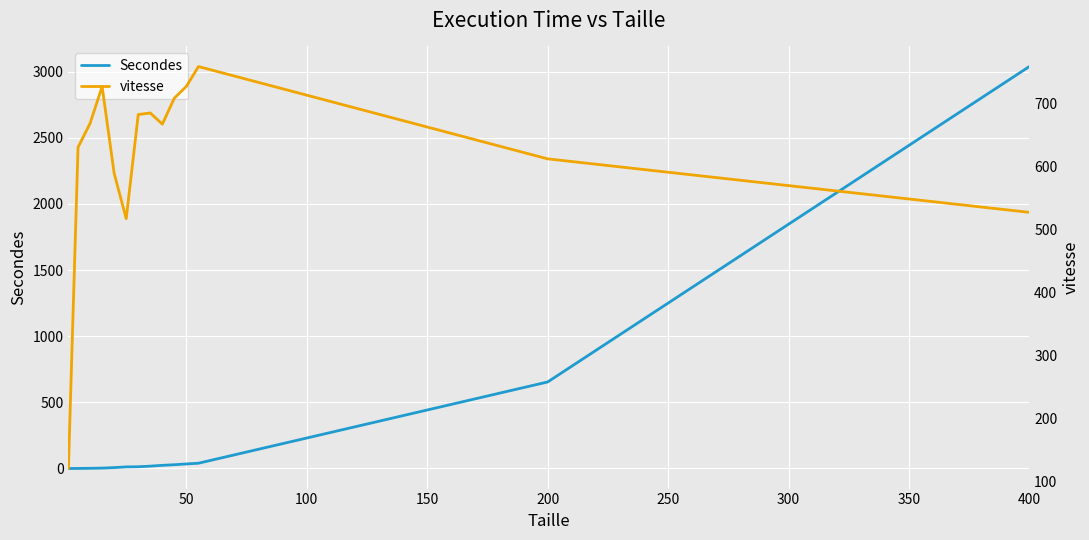

At which label does Secondes reach its peak?

400